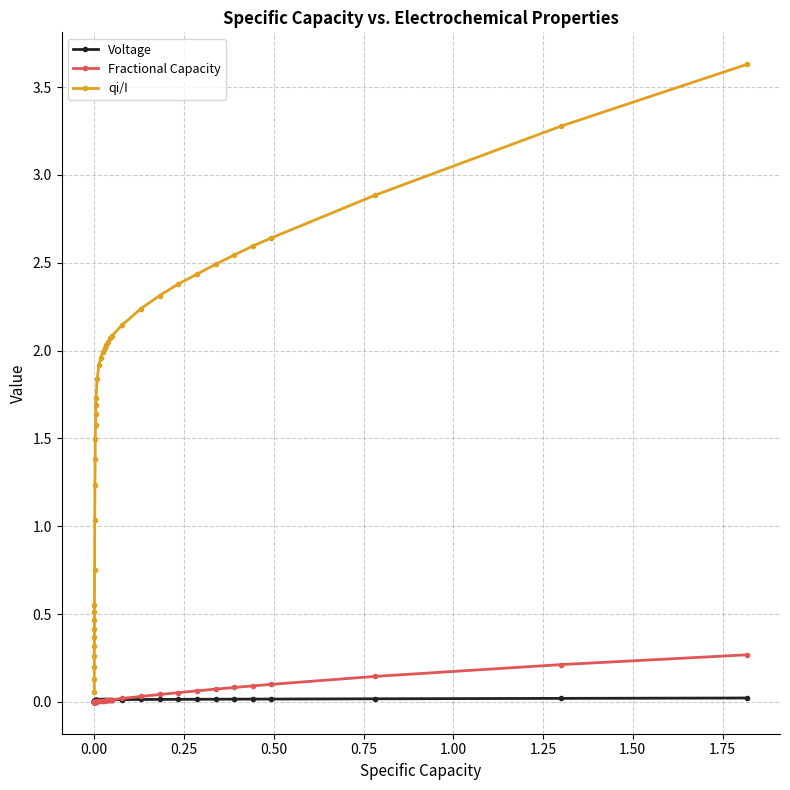

Which series has the widest spread of values?

qi/I